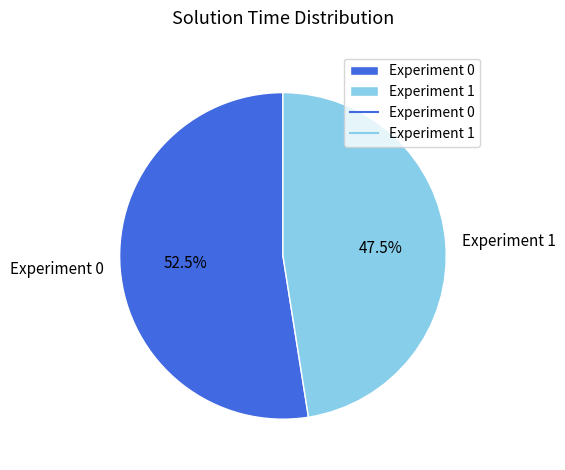

Combined, do Experiment 0 and Experiment 1 account for over 50%?

Yes